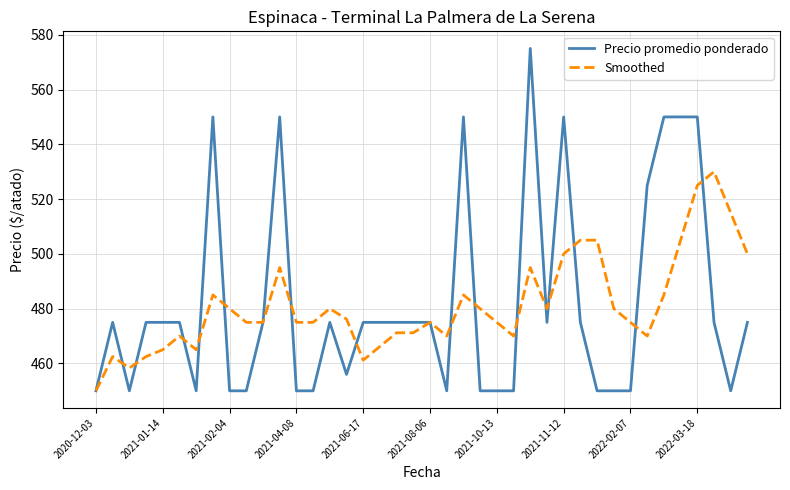

What is the highest value of the Smoothed series?

530.0